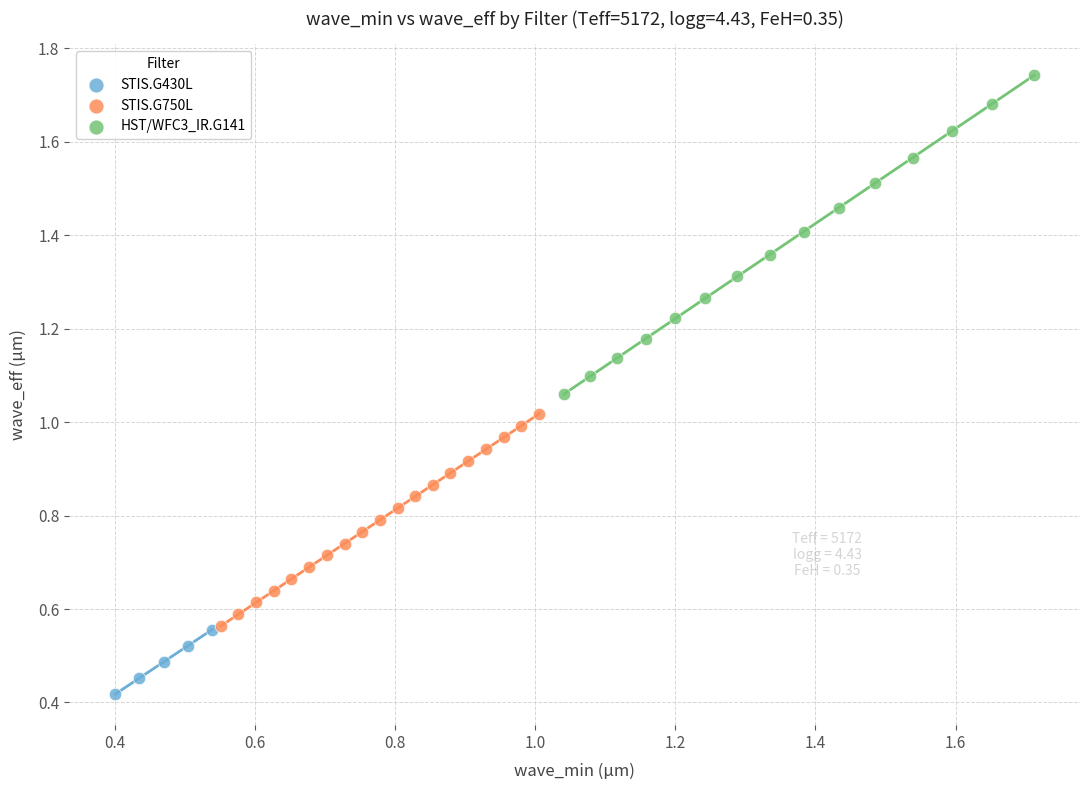

Which series reaches the minimum Y coordinate?

STIS.G430L